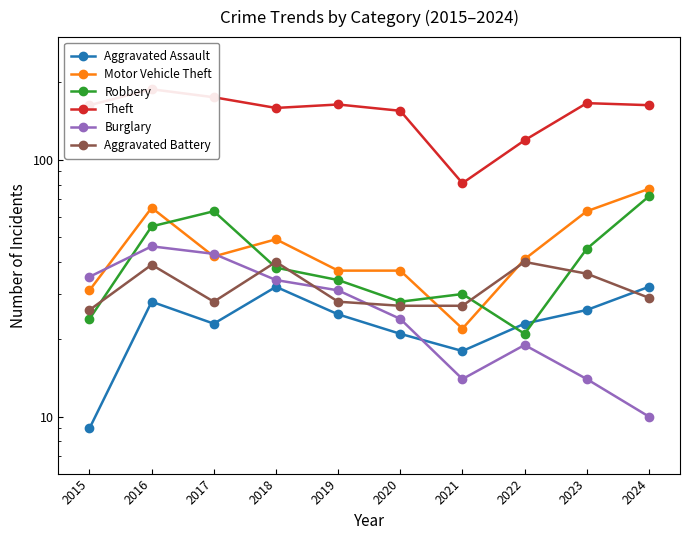

Is the value of Aggravated Battery at 2016 greater than the value of Burglary at 2016?

No